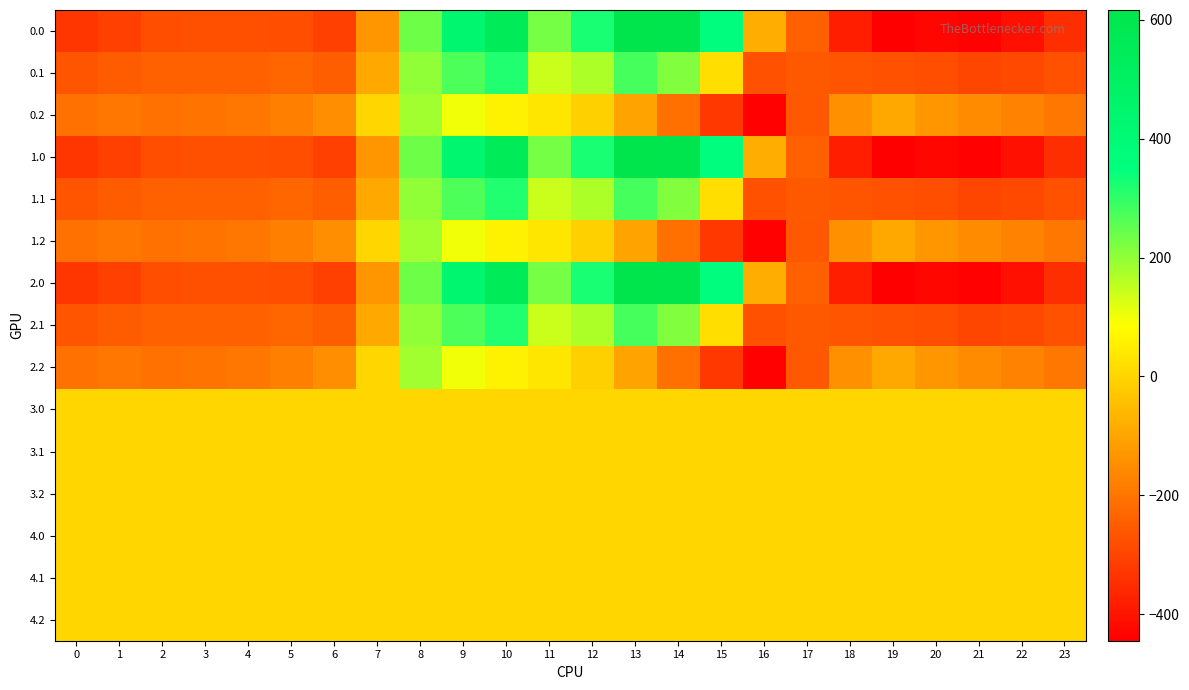

Count the number of categories in the chart.

24